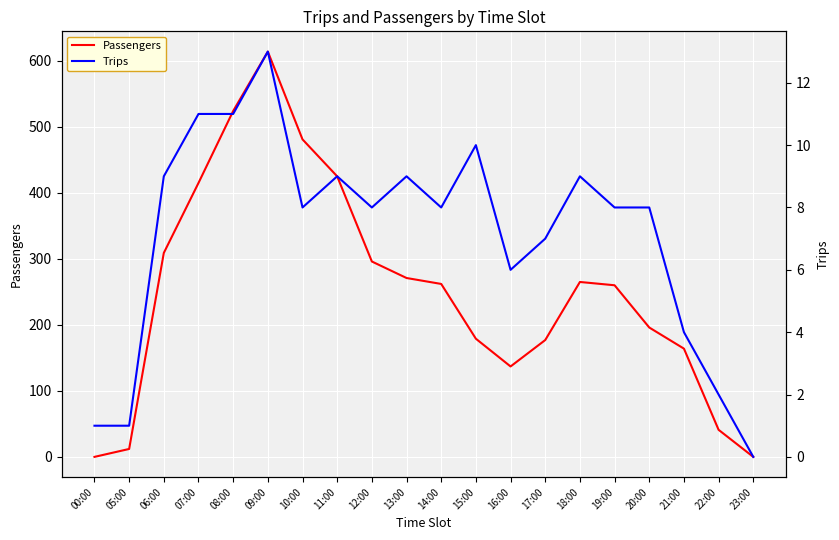

Which series has the largest range (max minus min)?

Passengers